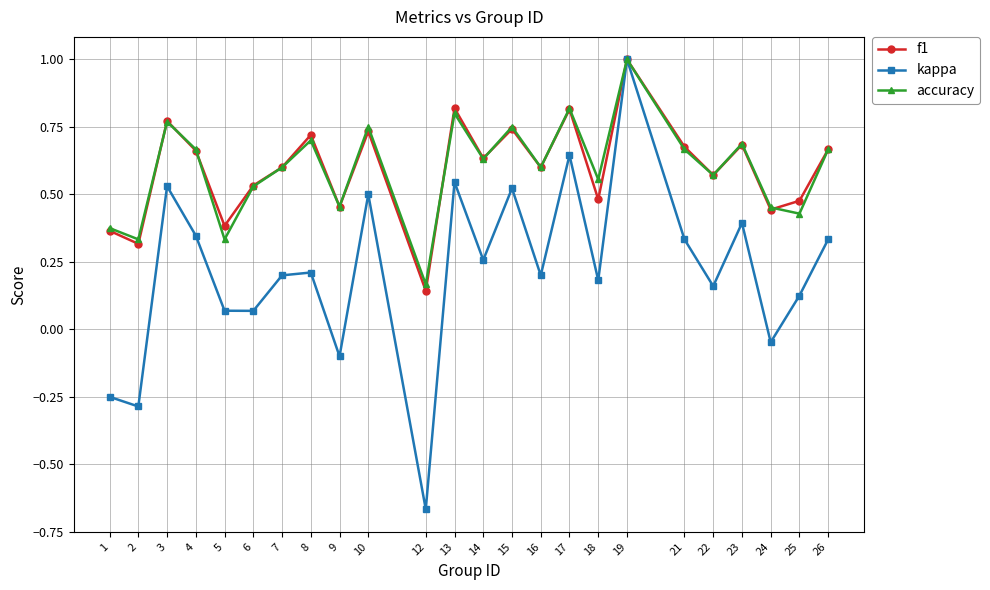

The value of f1 at 8 is 1.1. True or false?

False